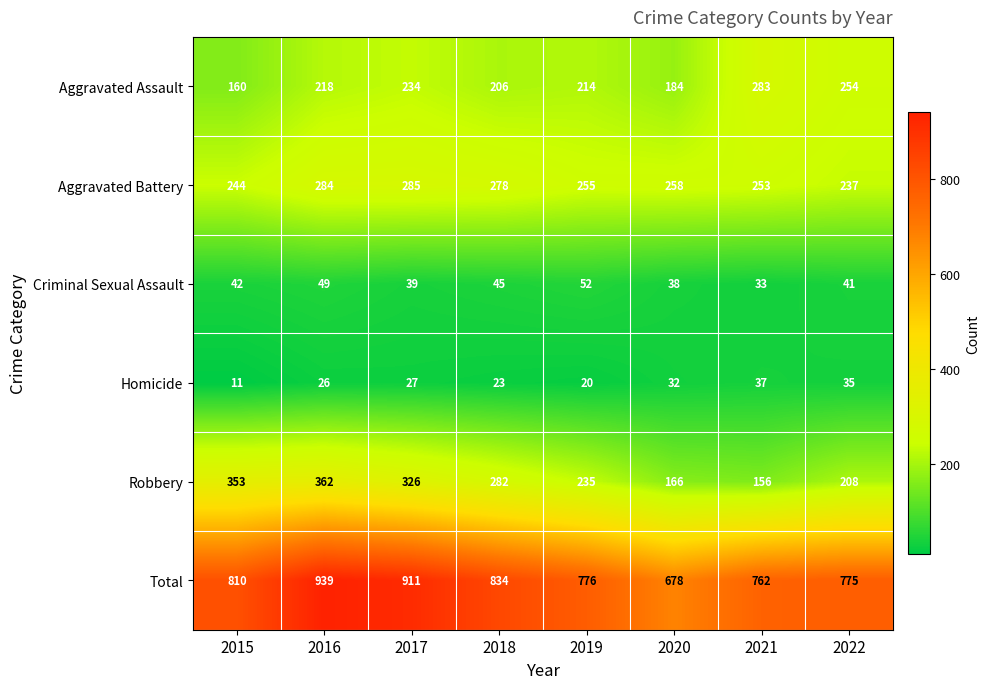

Which series has the widest spread of values?

Total